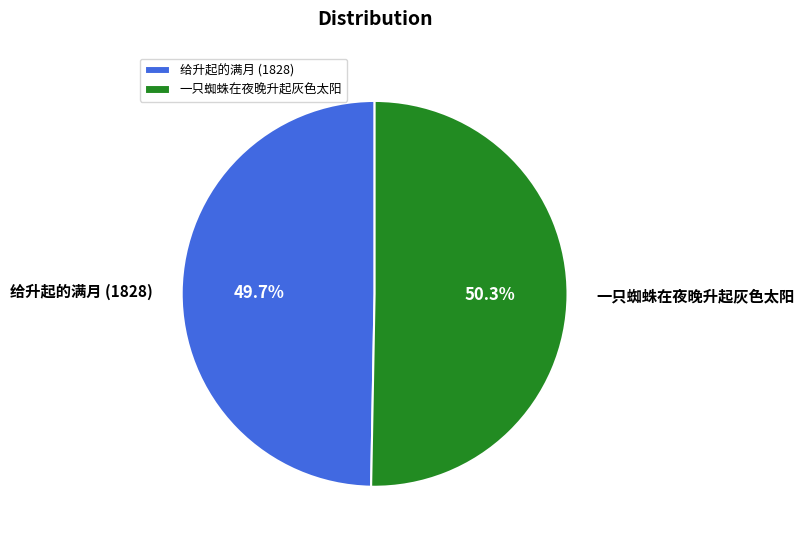

To the nearest percent, what portion does 给升起的满月 (1828) represent?

50%